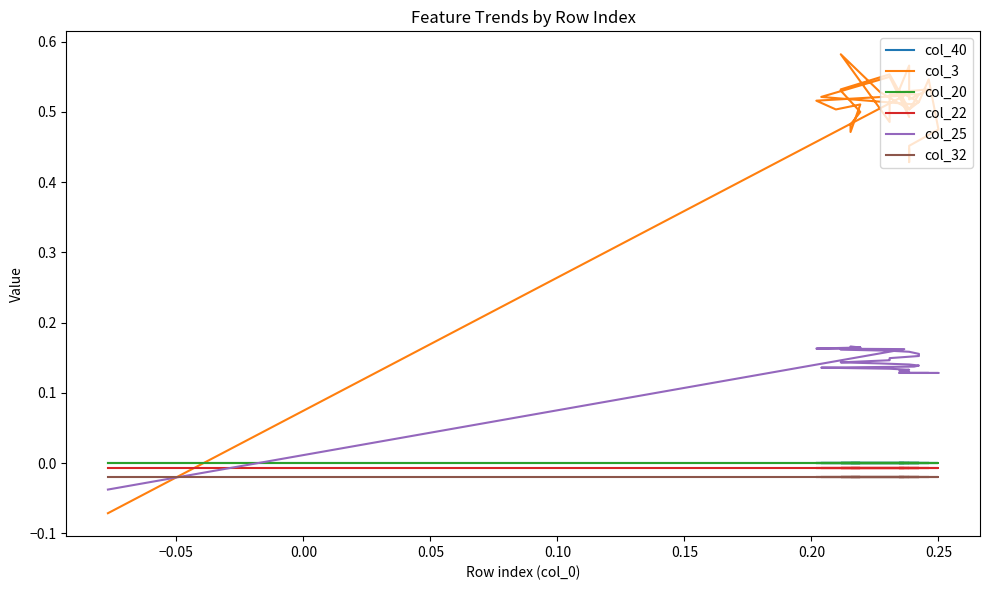

How many lines are shown in the chart?

6